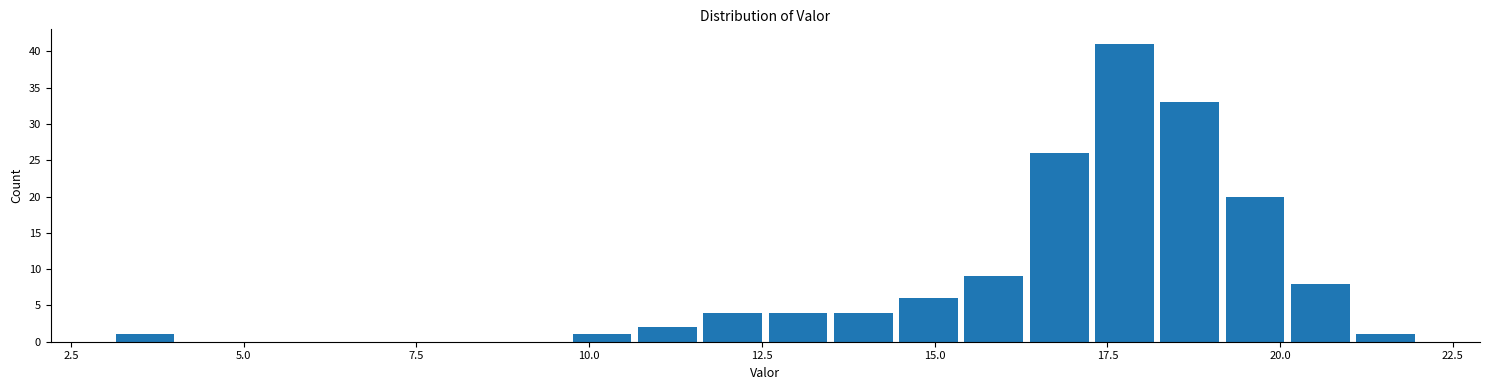

Read against the x-axis, roughly where is the centre of the tallest bar?

17.5